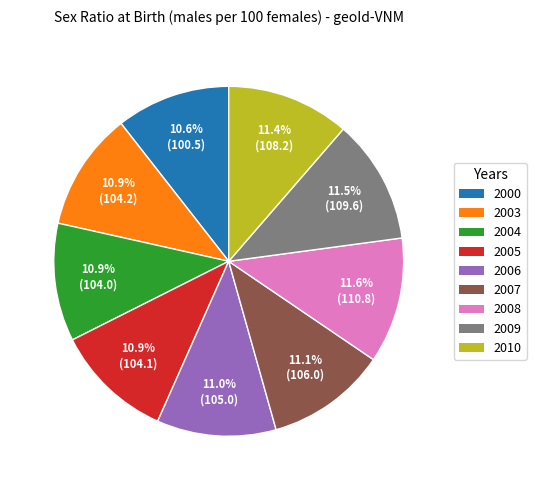

Is it true that 2008 is 12% of the pie?

True